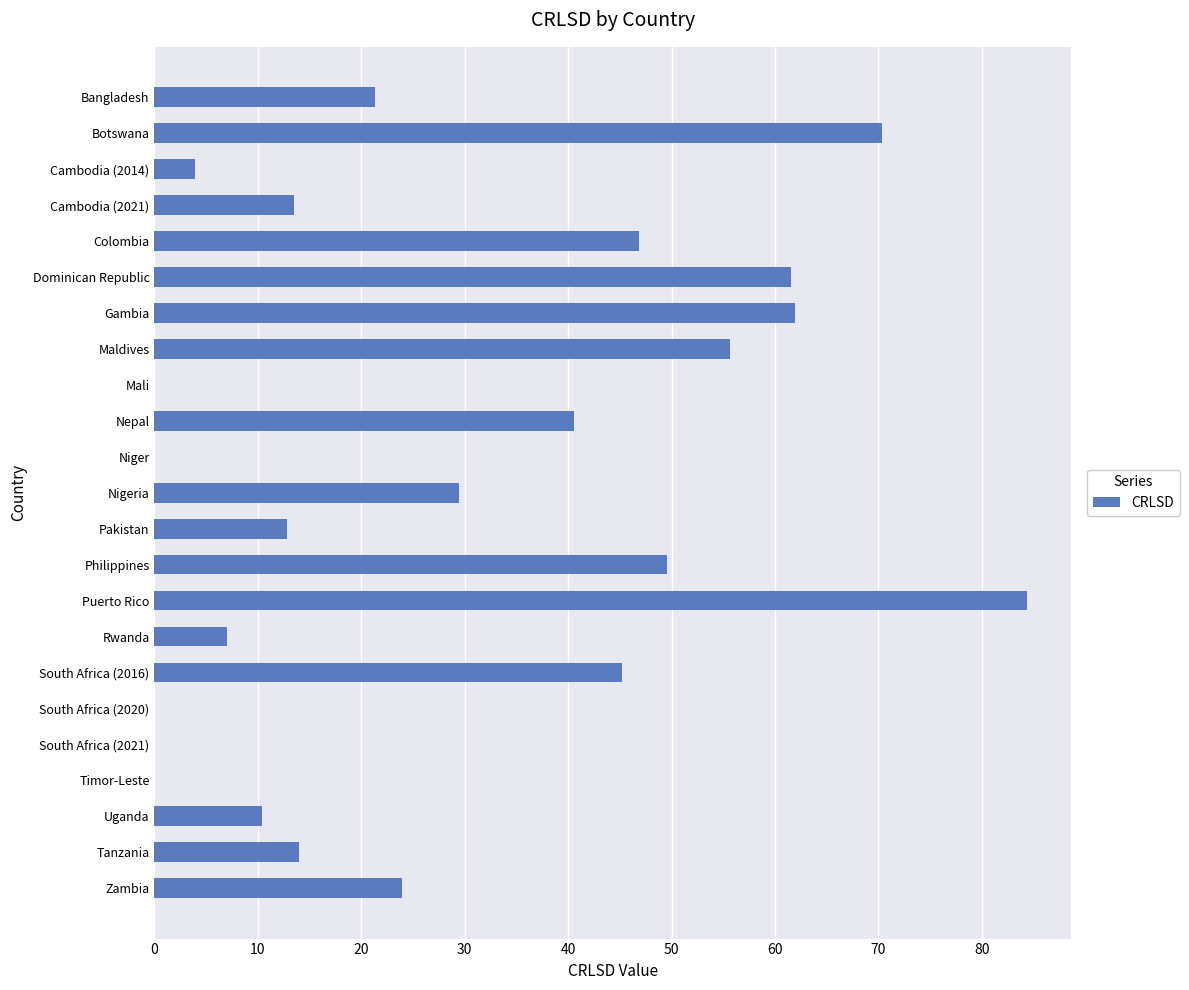

The value at Niger is -34.7. True or false?

False